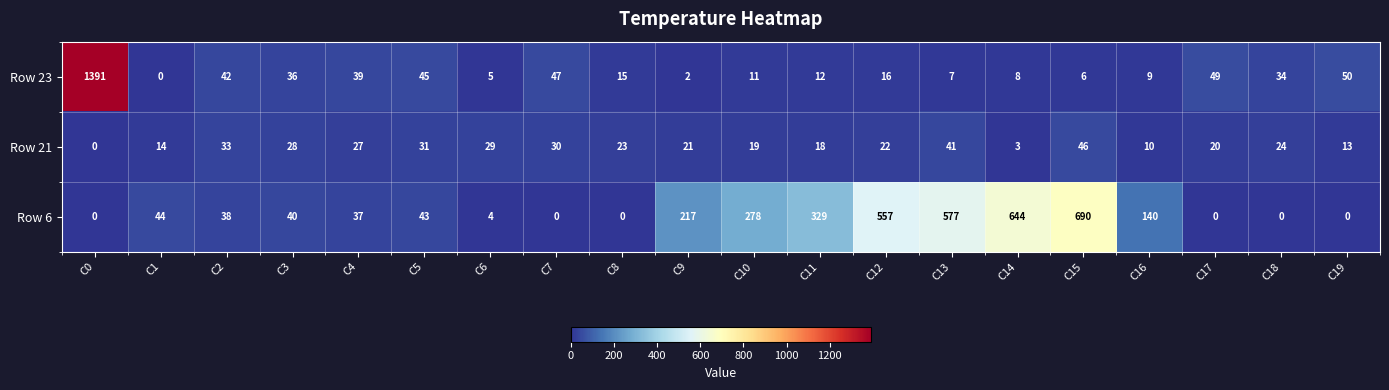

What is the spread (max minus min) of values at C13?

570